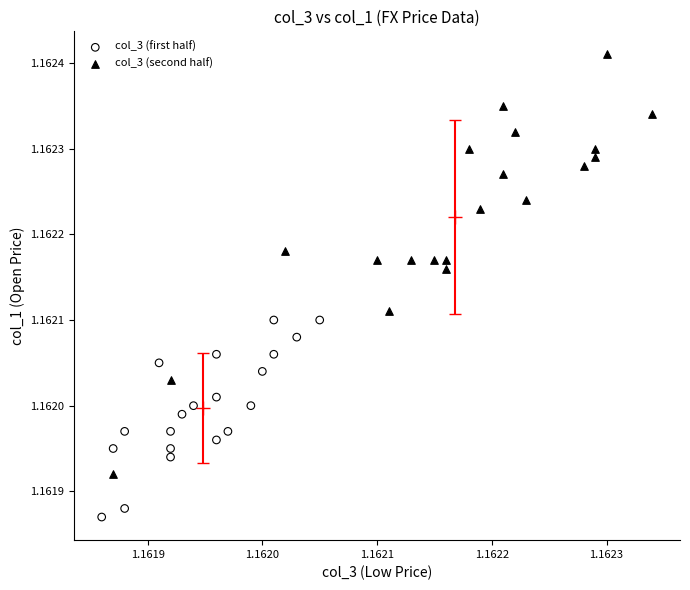

Which series reaches the maximum Y coordinate?

col_3 (second half)